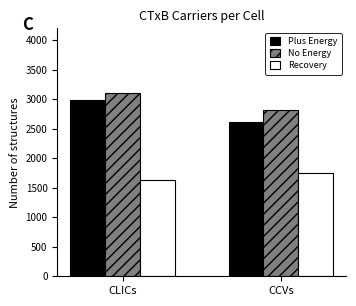

List the labels in order of No Energy value, largest first.

CLICs, CCVs